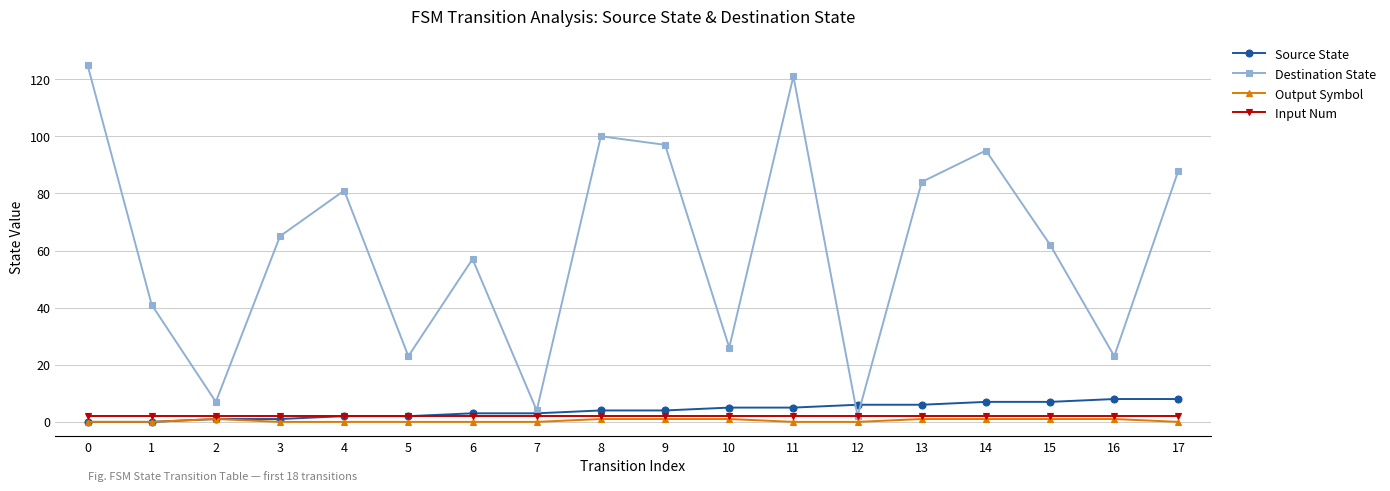

True or false: Source State and Destination State cross at least once.

True